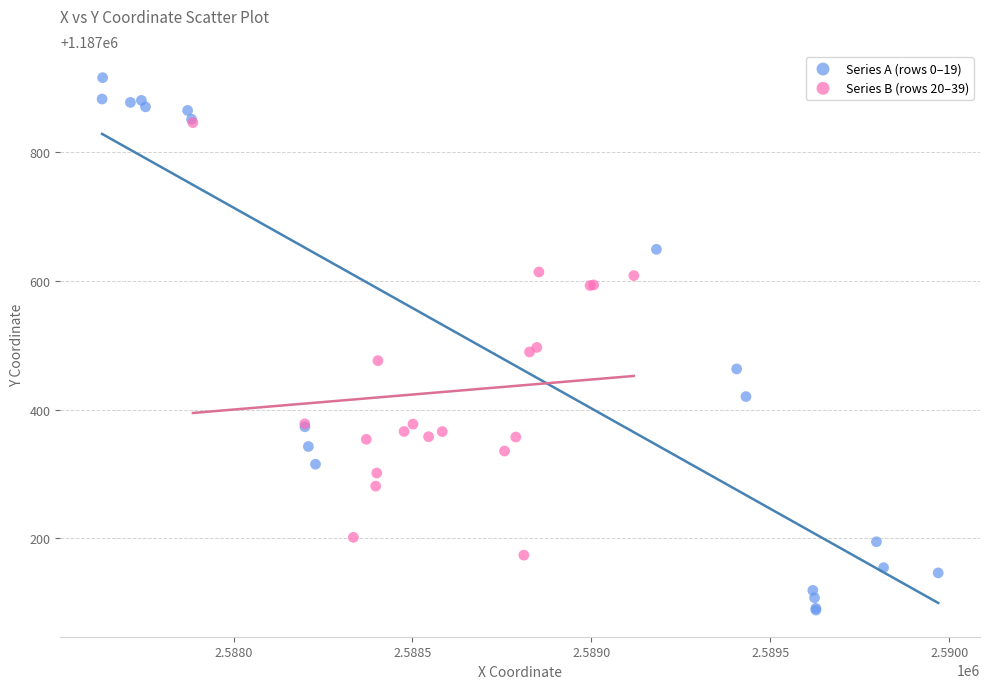

Which series reaches the maximum Y coordinate?

Series A (rows 0–19)